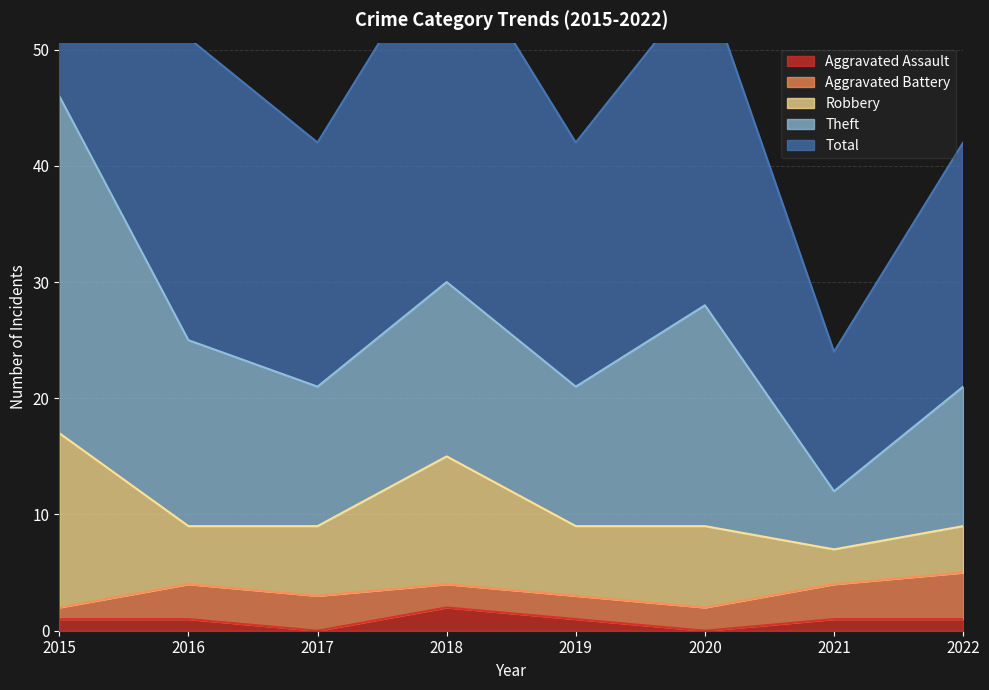

What is the minimum value for Theft?

5